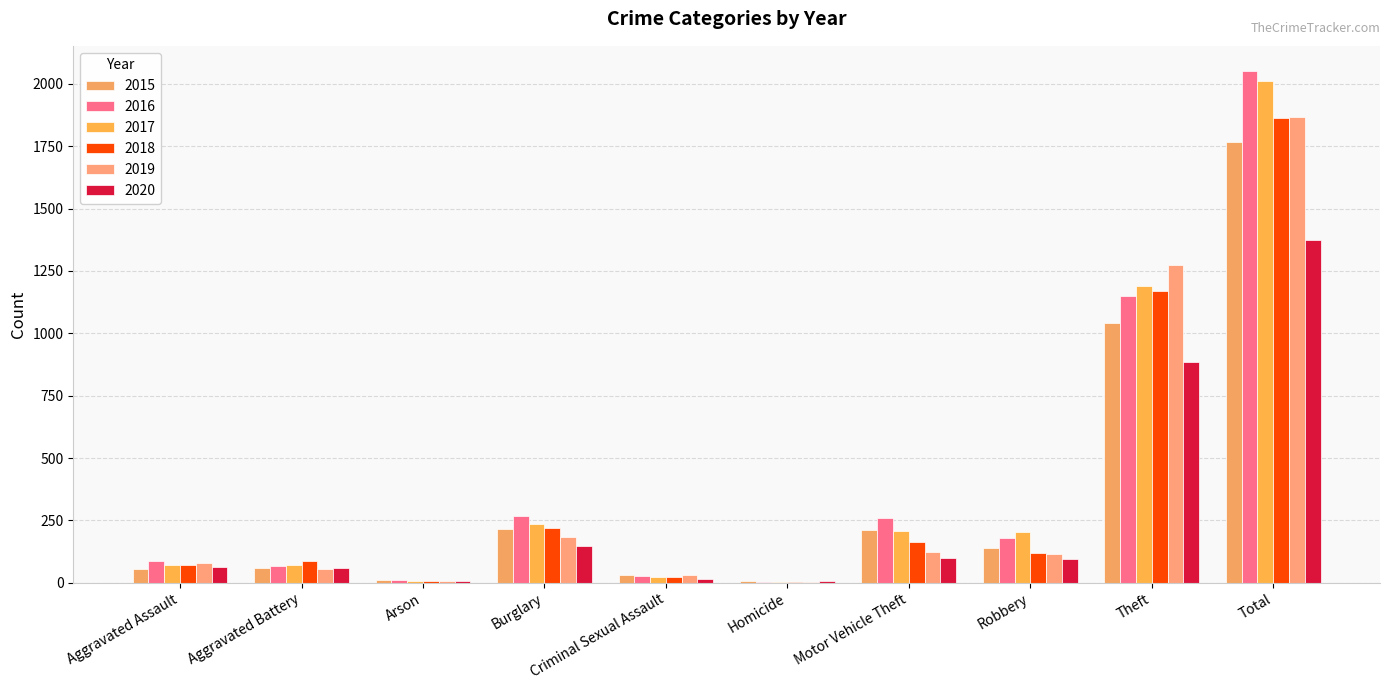

Are the bars grouped side by side (vs. stacked)?

Yes